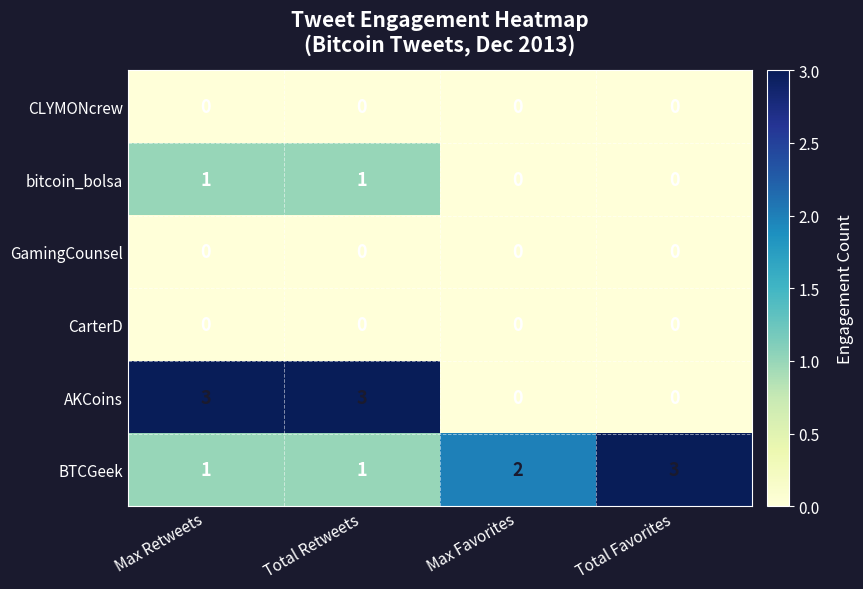

What is the total value across all series at Total Favorites?

3